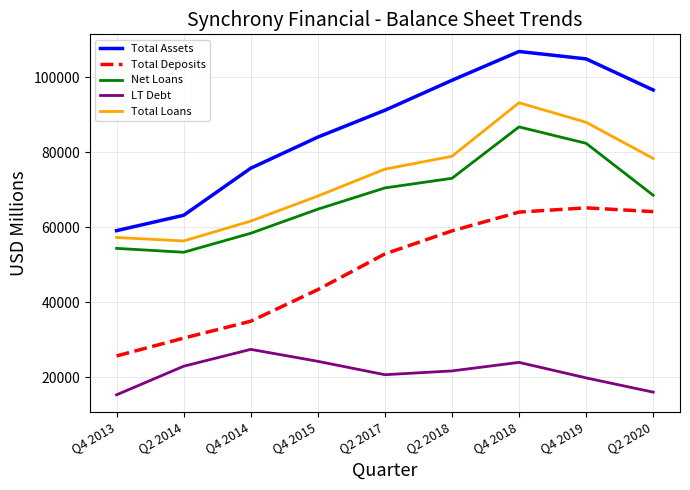

Does the chart display data point markers on the line(s)?

No